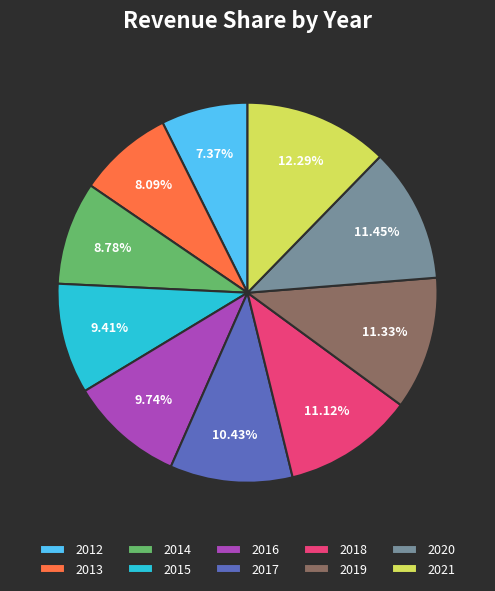

To the nearest percent, what portion does 2013 represent?

8%